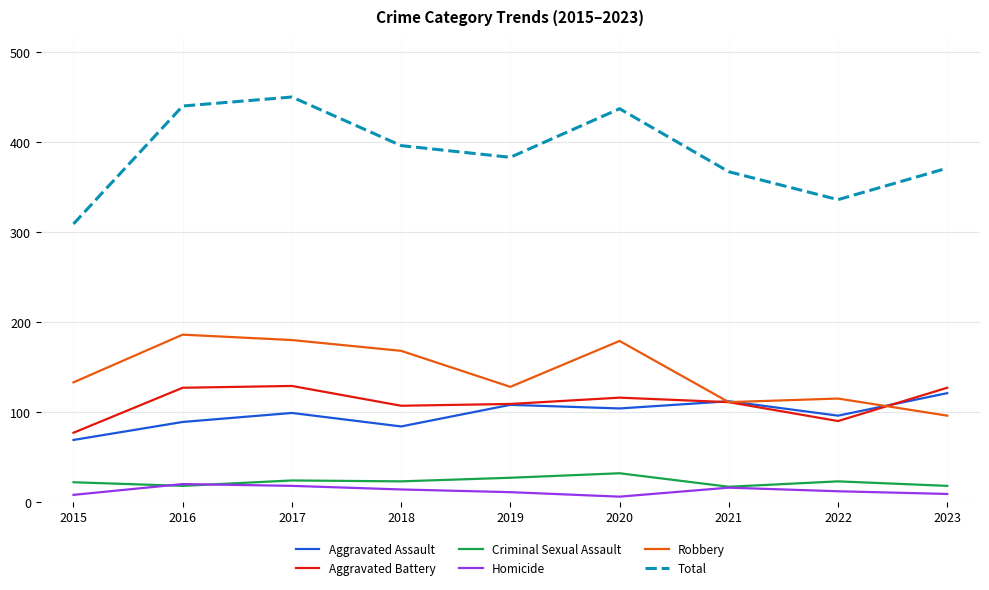

What value does the Criminal Sexual Assault series have at 2021?

17